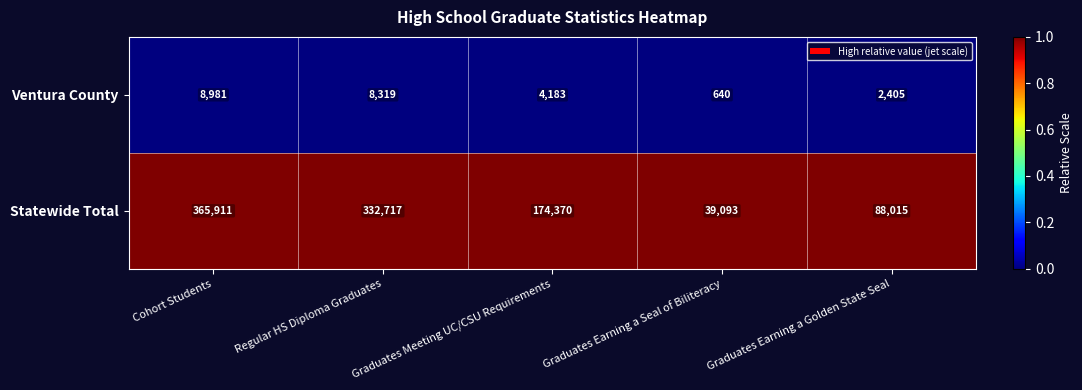

Rank the series at Graduates Earning a Golden State Seal from lowest to highest value.

Ventura County, Statewide Total